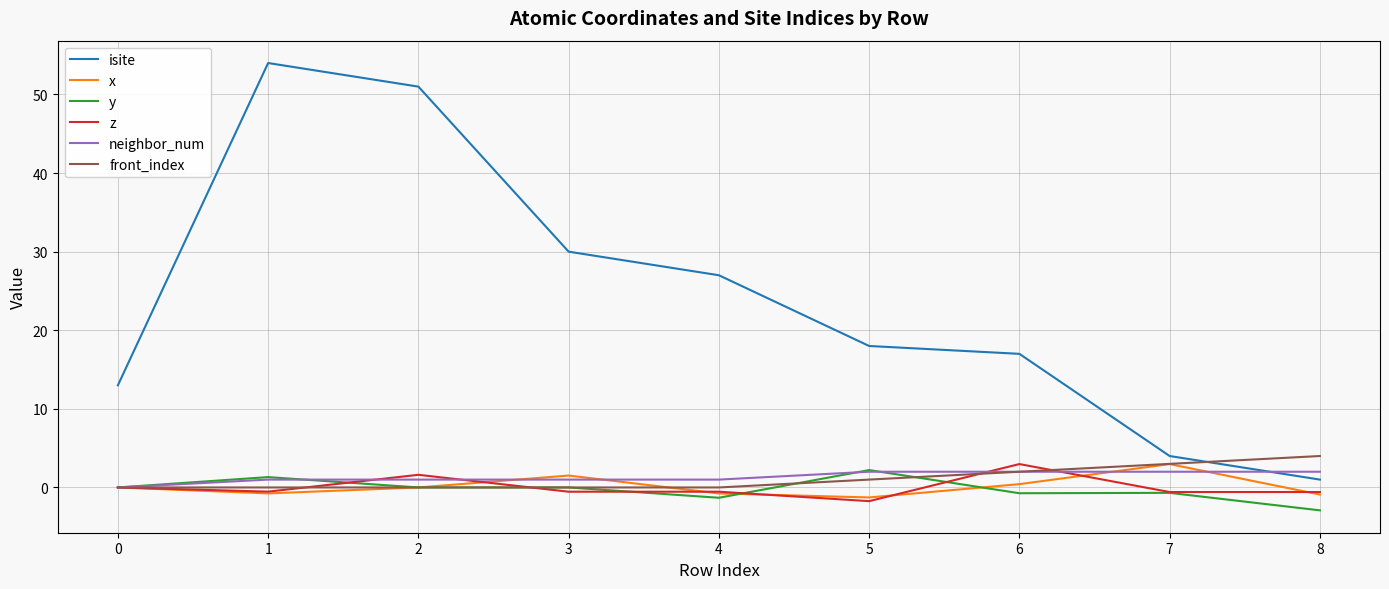

True or false: isite and y intersect in this chart.

False